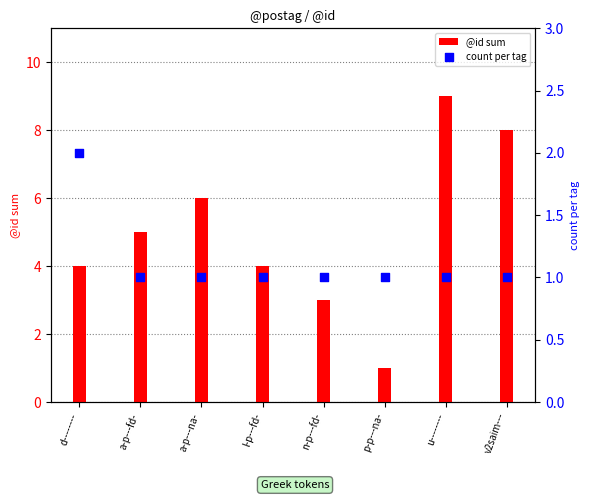

Which series has the largest total across all categories?

@id sum